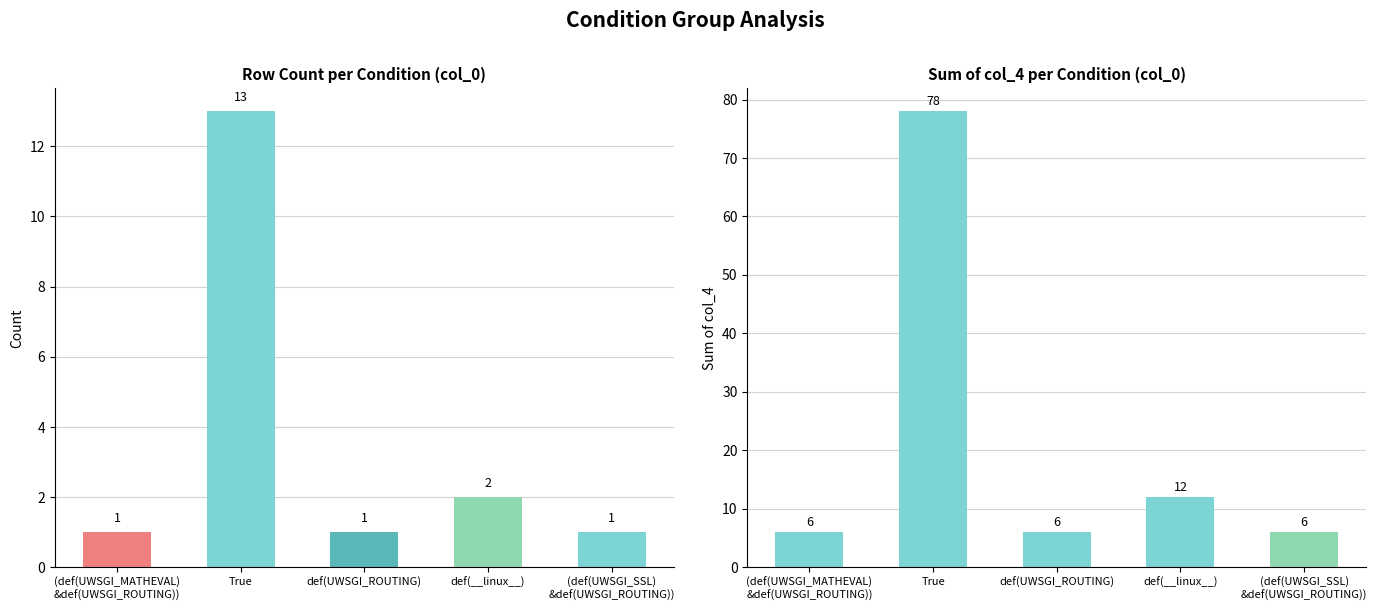

Does the chart contain any negative values?

No